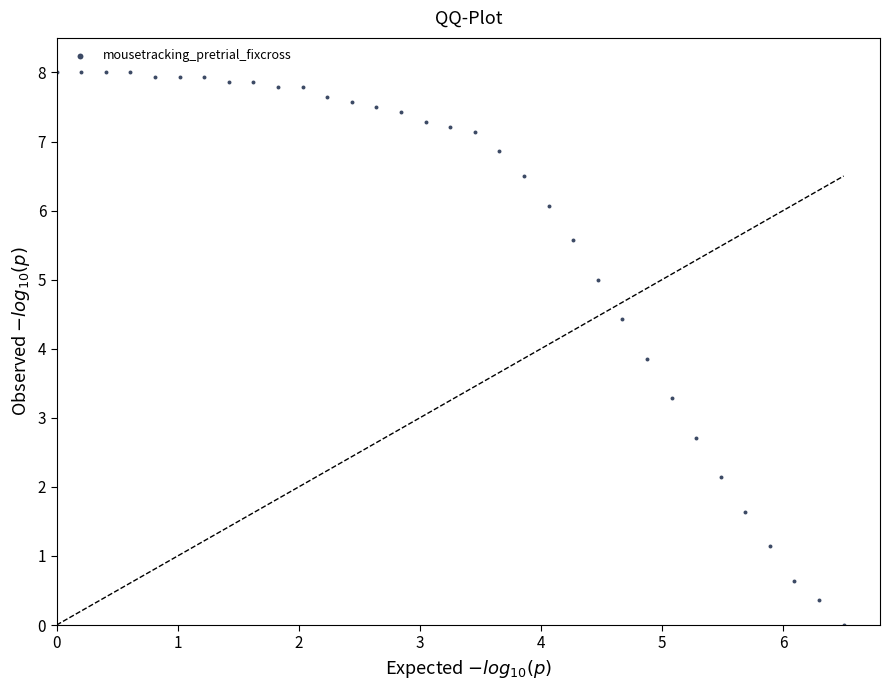

What Y value in the scatter plot is closest to 4?

3.9